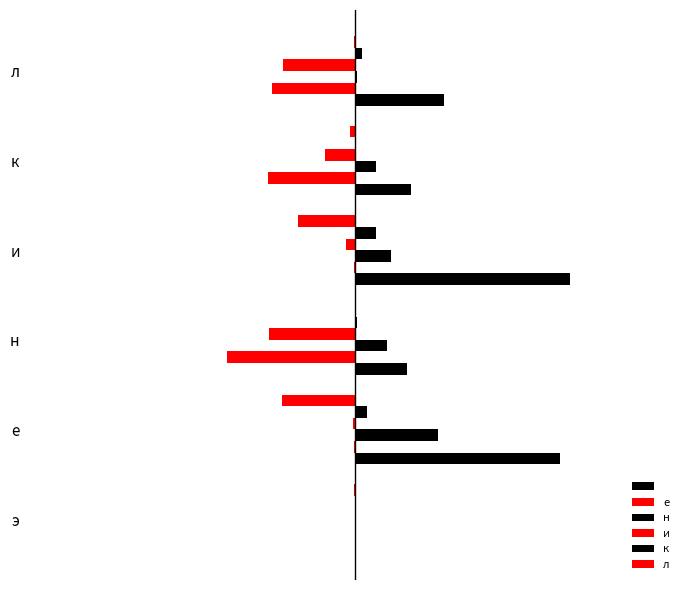

What is the minimum value shown in the chart?

-7845